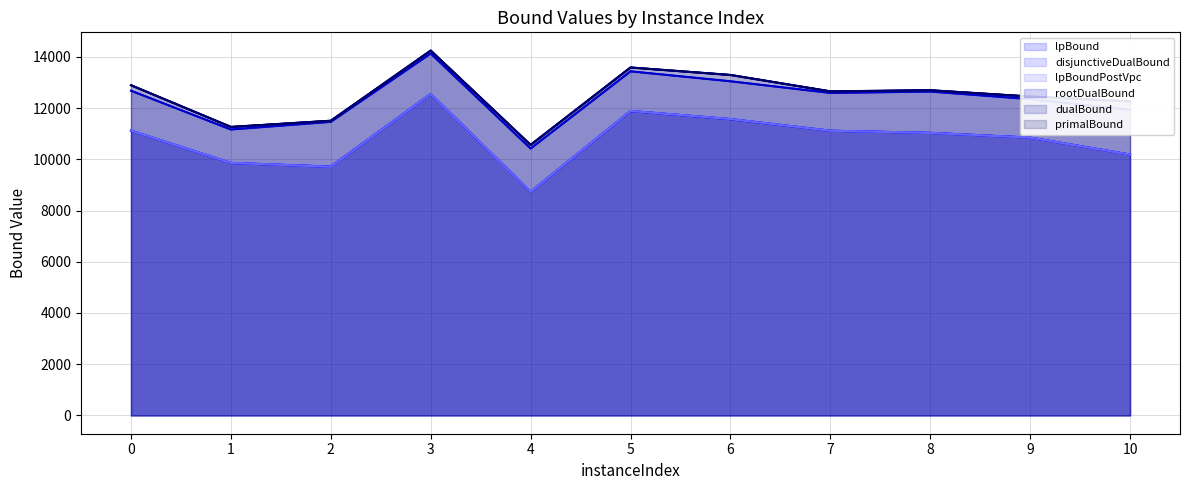

What are all the series names shown in the legend?

lpBound, disjunctiveDualBound, lpBoundPostVpc, rootDualBound, dualBound, primalBound